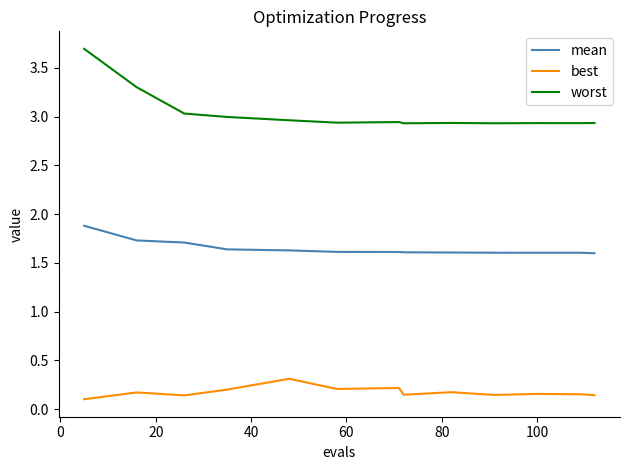

What is the lowest value of the mean series?

1.6